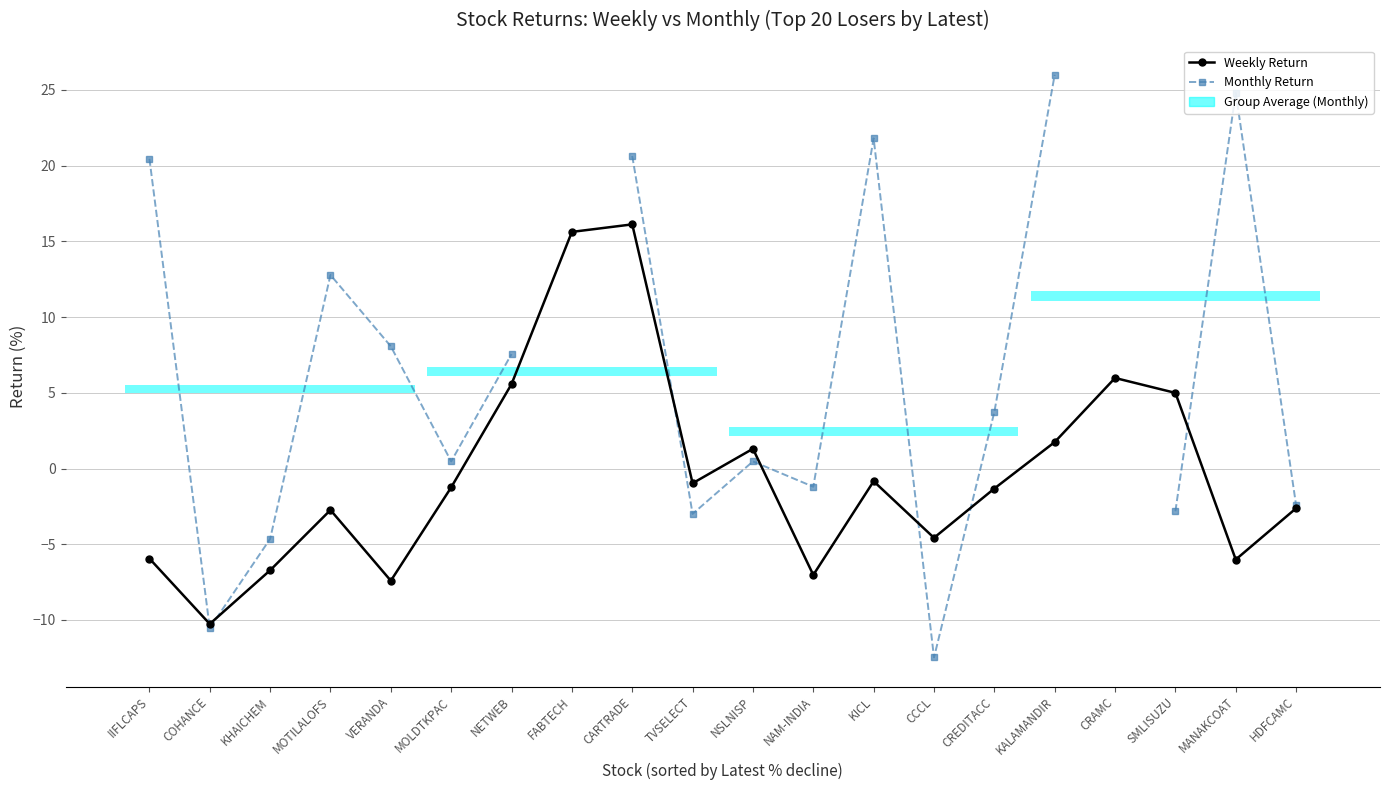

What is the total value across all series at MANAKCOAT?

18.8